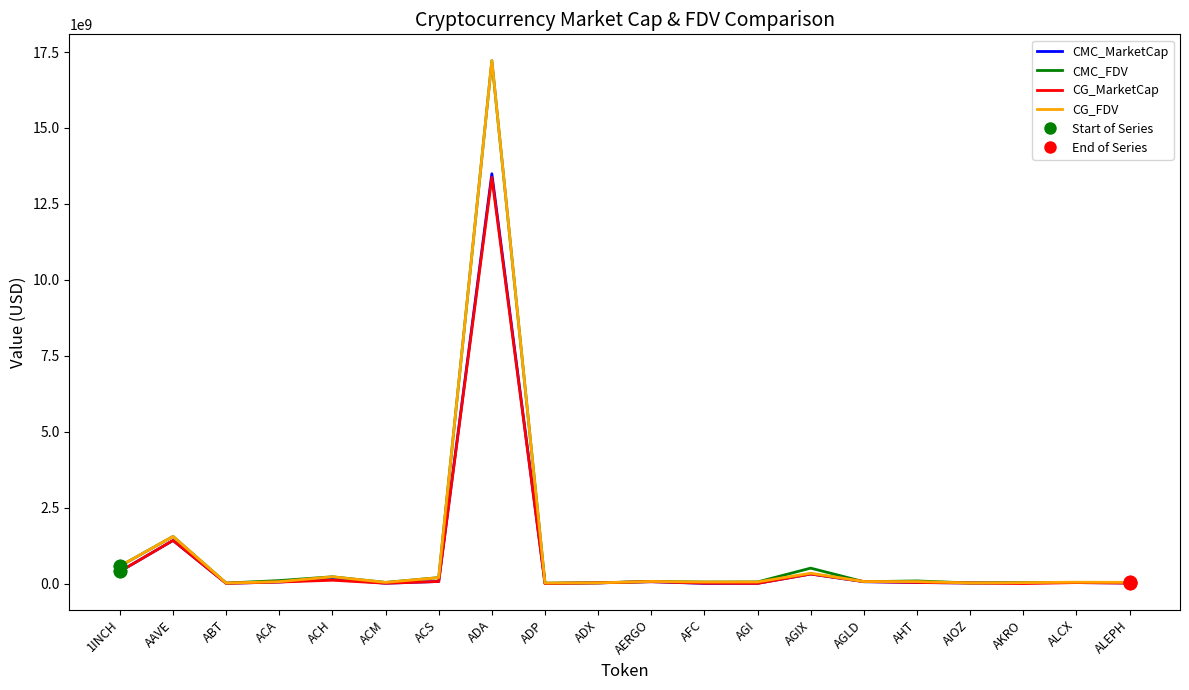

Which series has the widest spread of values?

CG_FDV